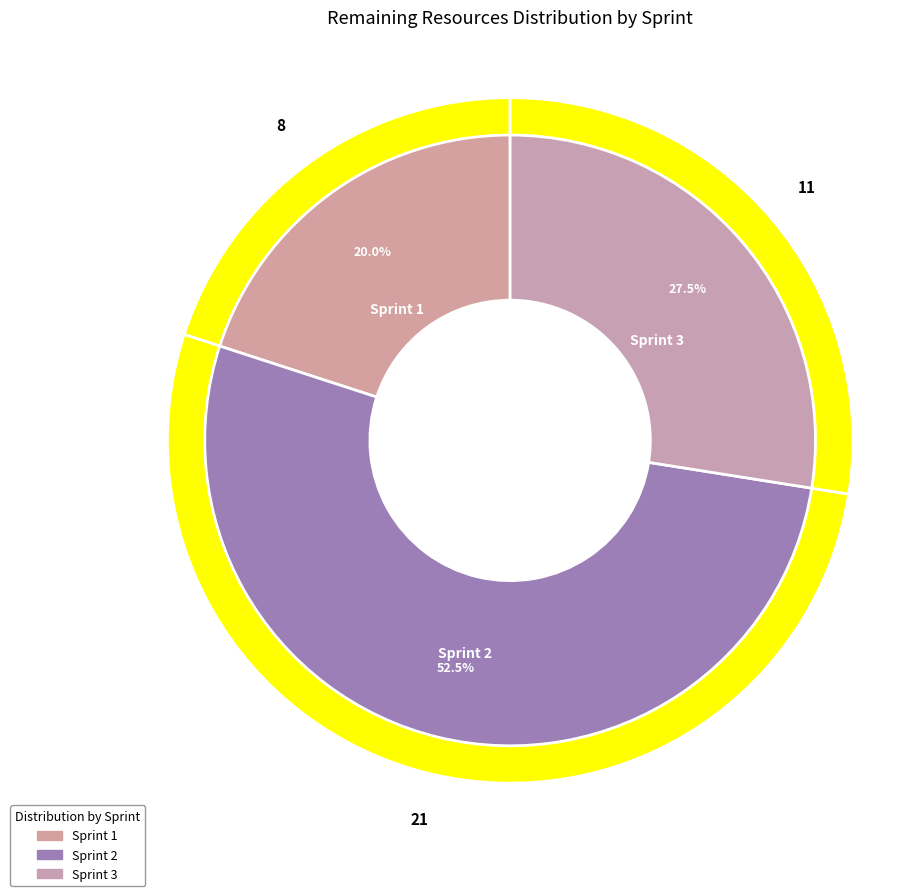

Is there any slice that represents more than half of the pie?

No